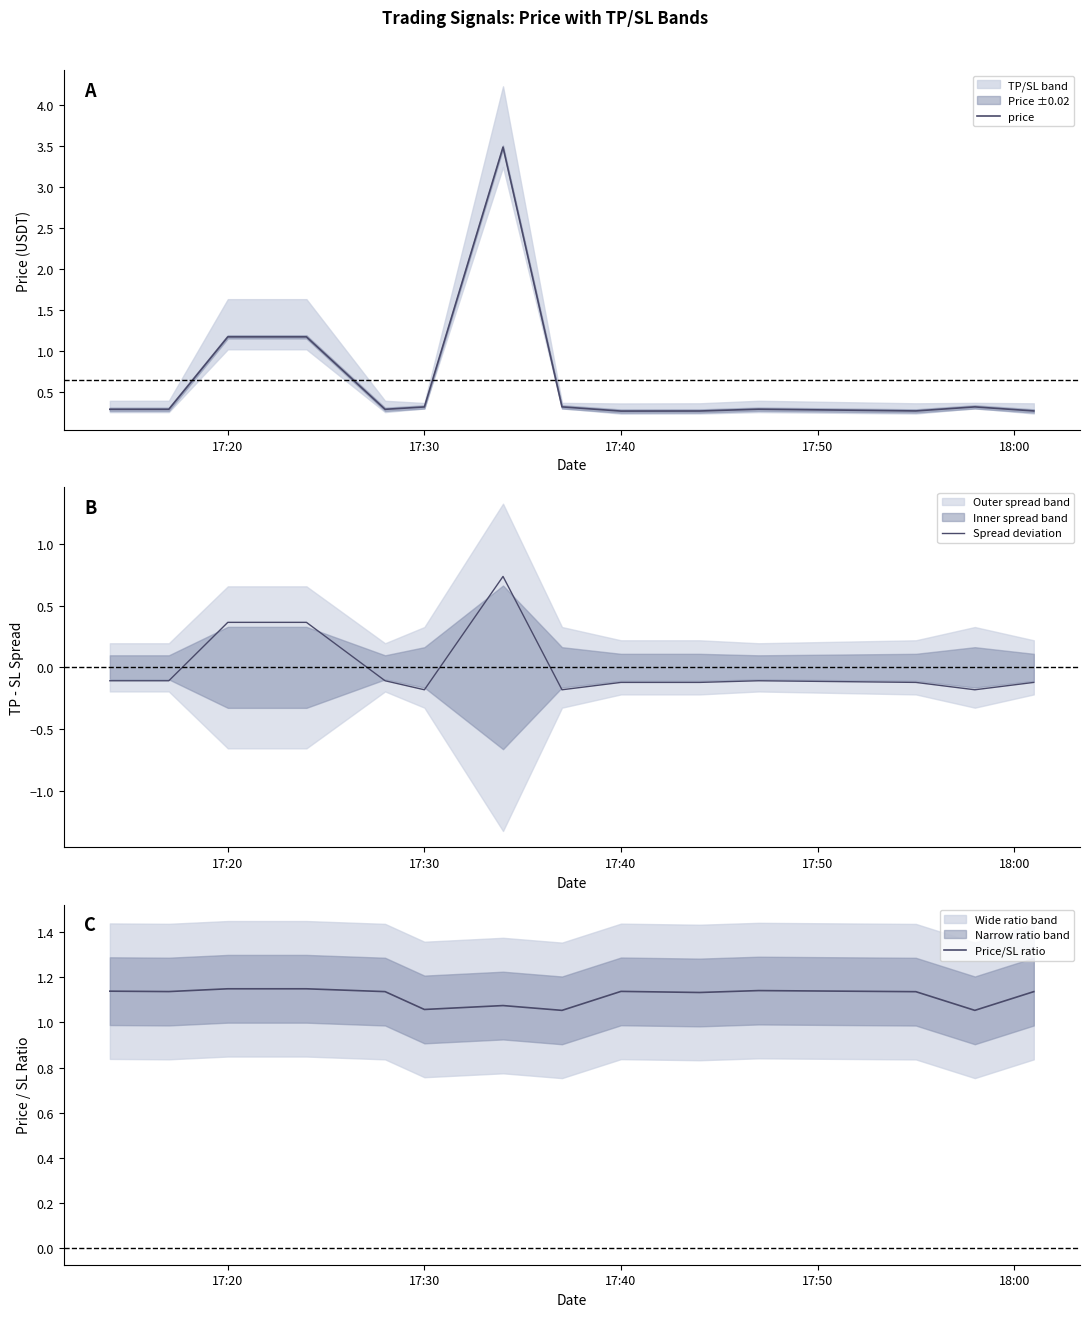

What is the lowest value of the price series?

0.3